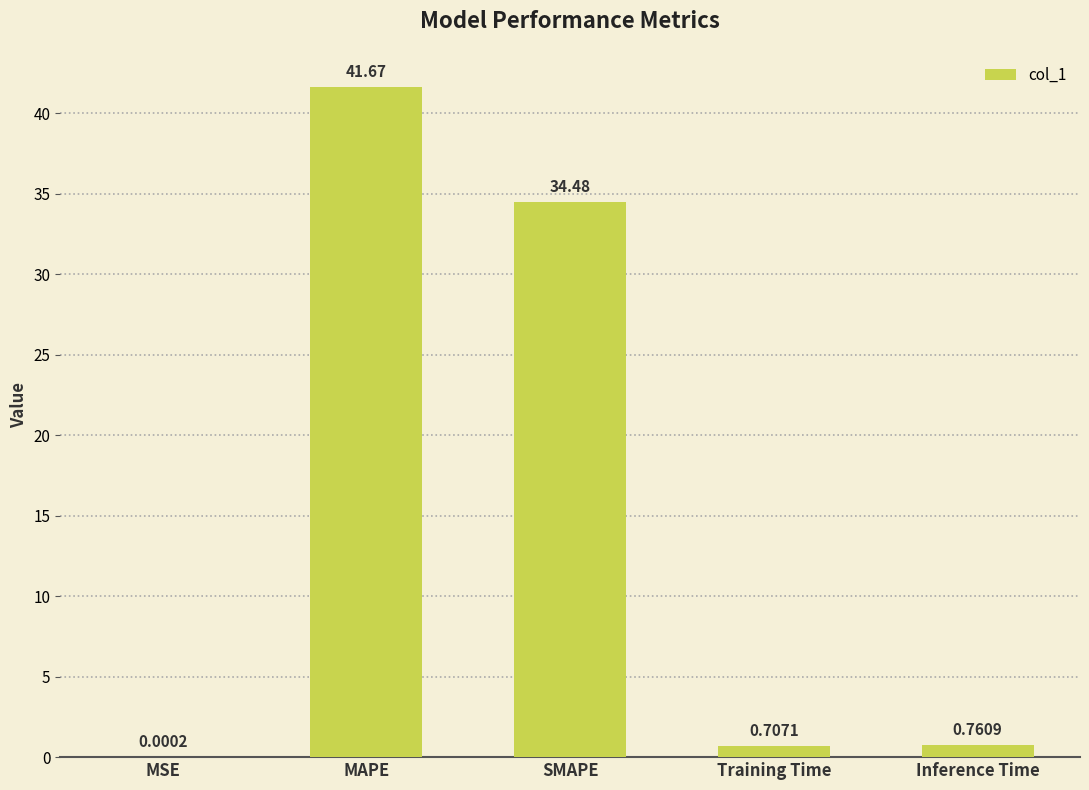

What is the change in value from MAPE to Training Time?

-41.0